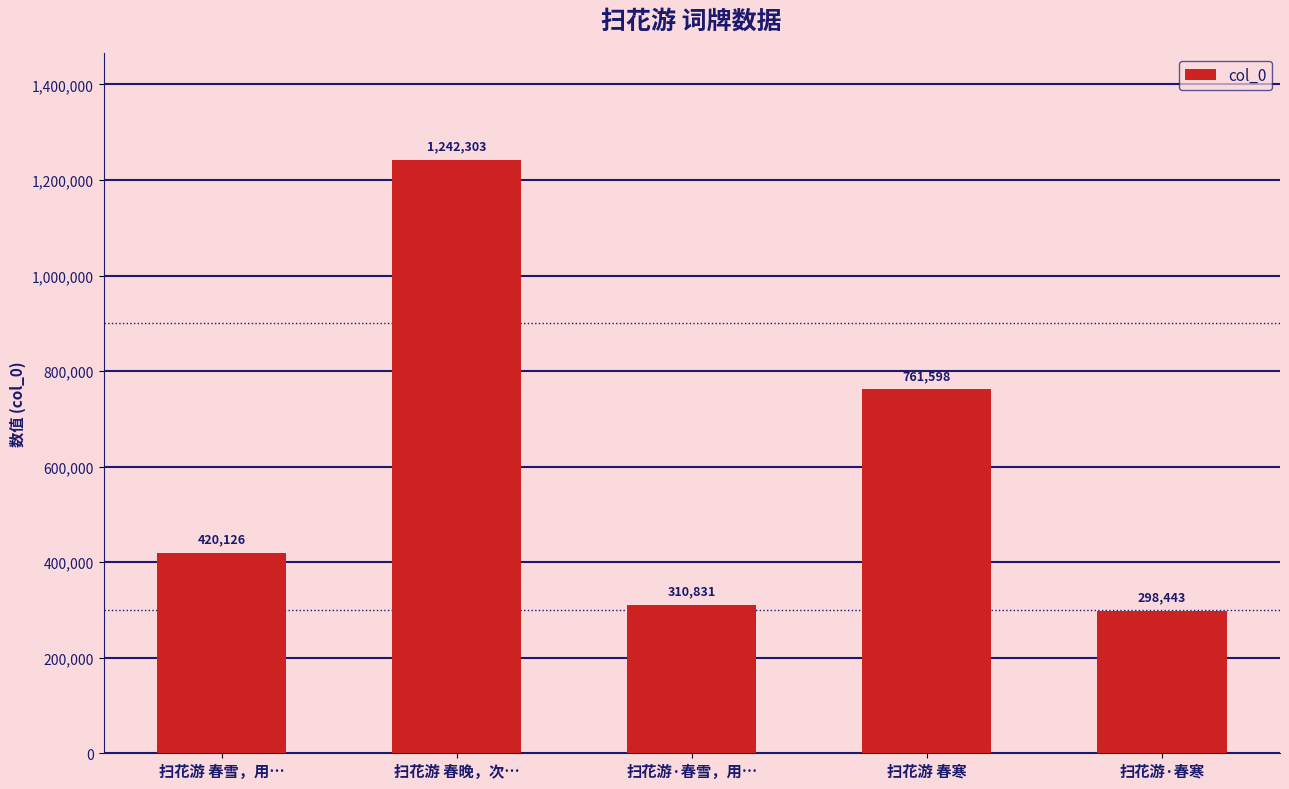

List the labels in order of value, largest first.

扫花游 春晚，次…, 扫花游 春寒, 扫花游 春雪，用…, 扫花游·春雪，用…, 扫花游·春寒